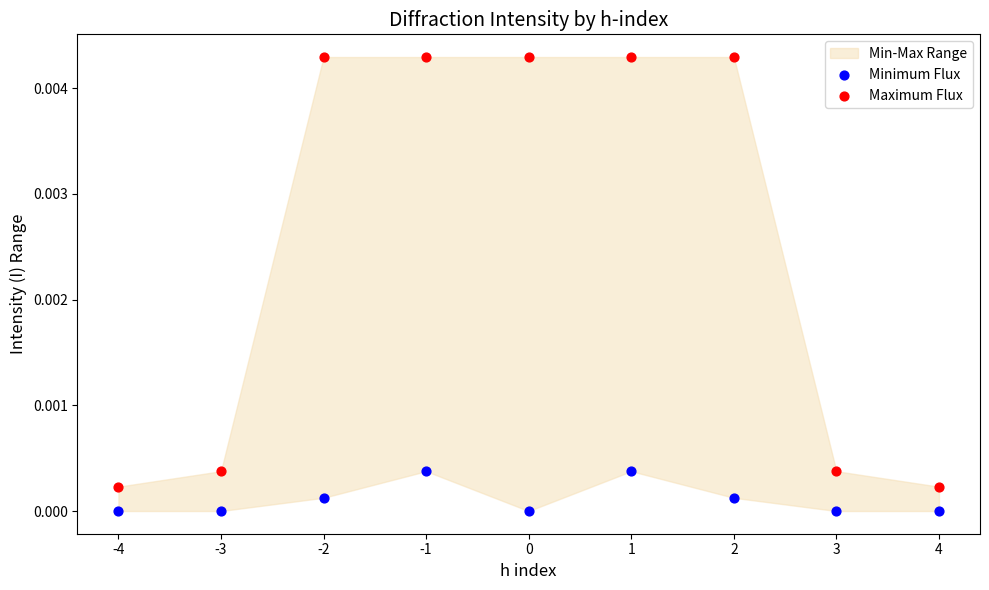

Which series has the largest Y range (max minus min)?

Maximum Flux